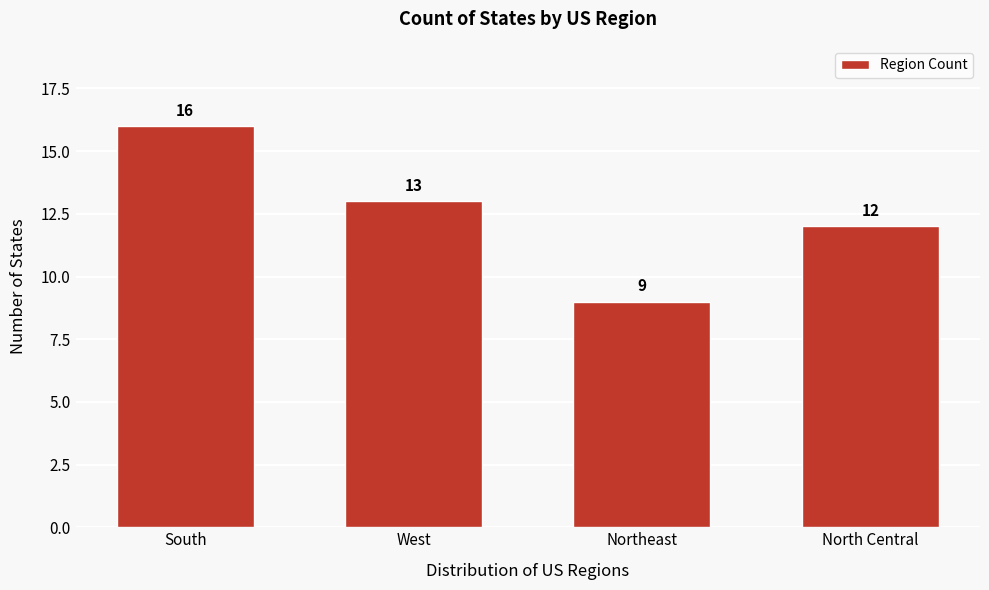

Reading left to right, list all the values displayed in this chart.

16	13	9	12